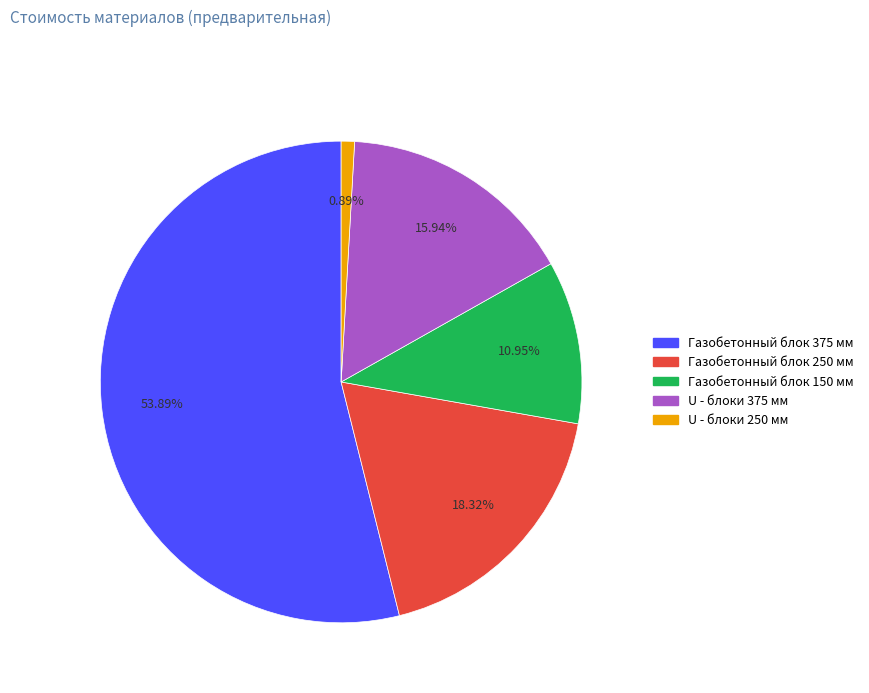

To the nearest percent, what percentage of the pie is U - блоки 375 мм?

16%